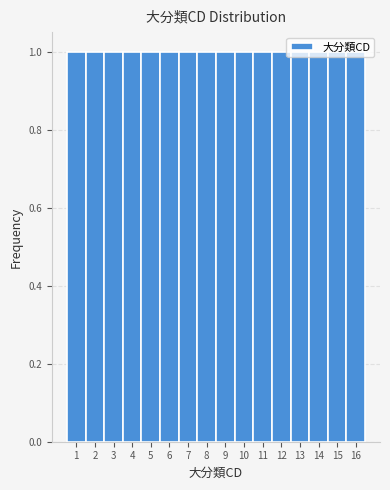

Reading left to right, transcribe this chart: for each bar, give the range it covers on the x-axis and its height. The values are not printed on the chart, so give them approximately, as read against the axis.

0.5 to 1.5: 1
1.5 to 2.5: 1
2.5 to 3.5: 1
3.5 to 4.5: 1
4.5 to 5.5: 1
5.5 to 6.5: 1
6.5 to 7.5: 1
7.5 to 8.5: 1
8.5 to 9.5: 1
9.5 to 10.5: 1
10.5 to 11.5: 1
11.5 to 12.5: 1
12.5 to 13.5: 1
13.5 to 14.5: 1
14.5 to 15.5: 1
15.5 to 16.5: 1